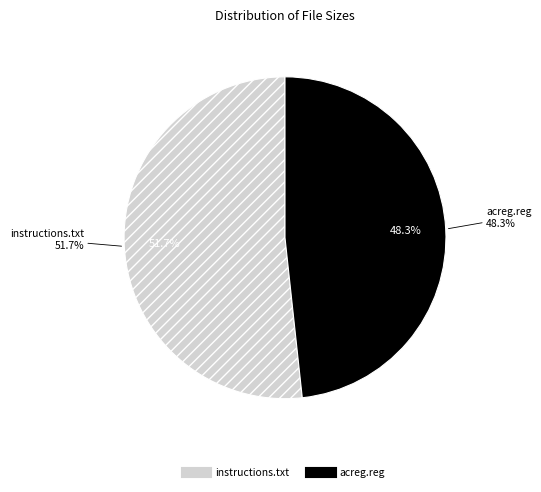

Which category has the biggest portion of the pie?

instructions.txt